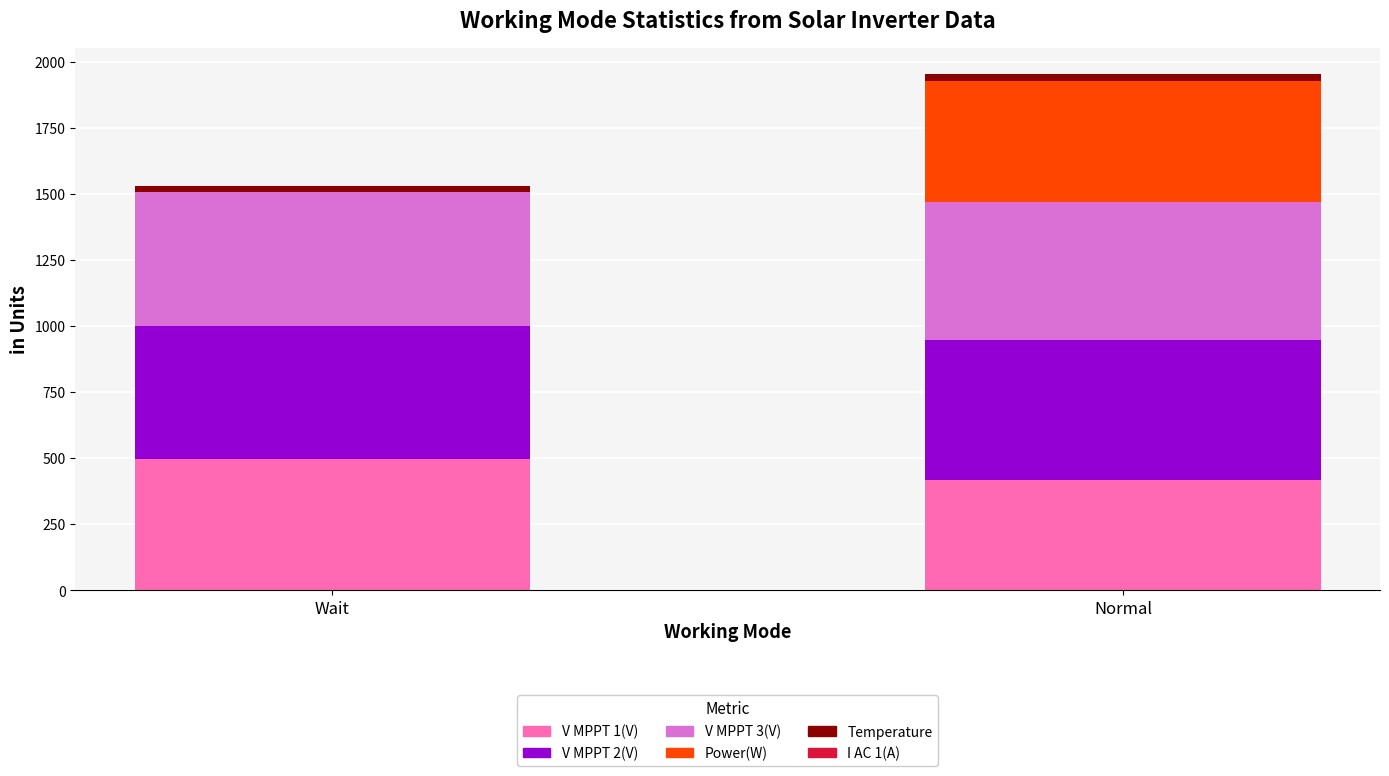

At which category is the sum across all series the highest?

Normal